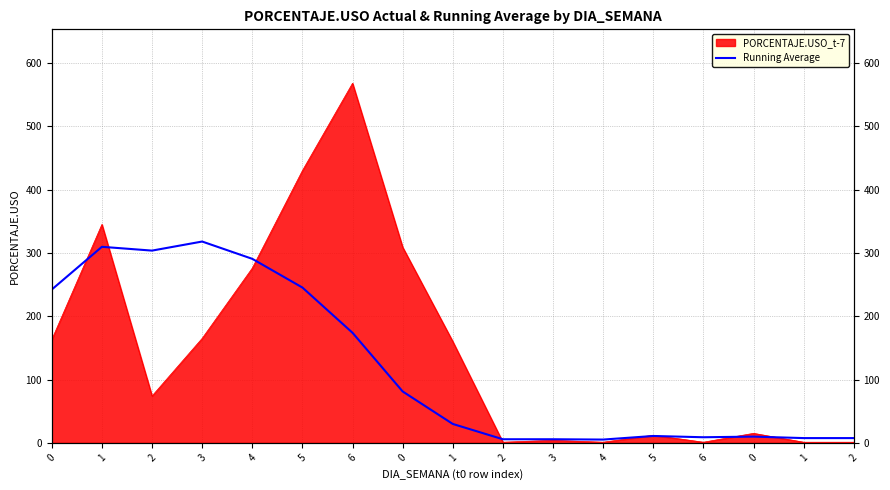

At which category does the data reach its first local valley?

2